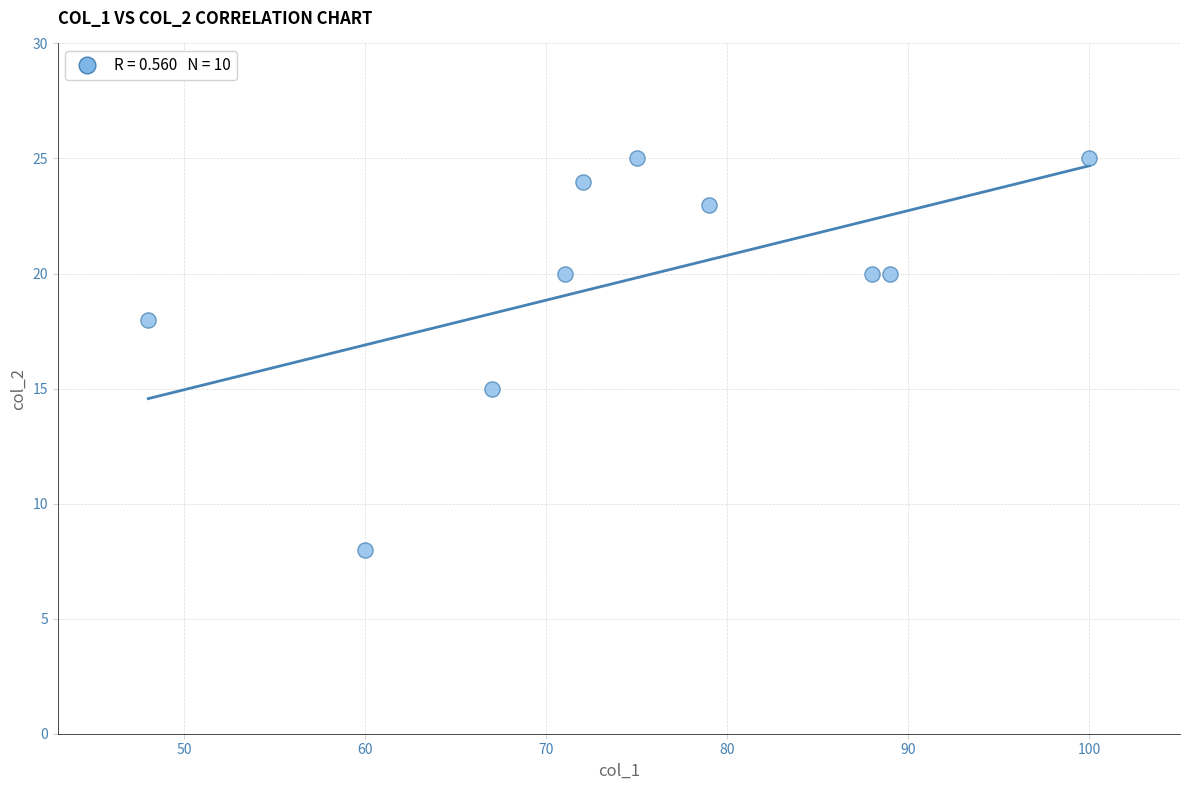

What is the range of Y values (max minus min)?

17